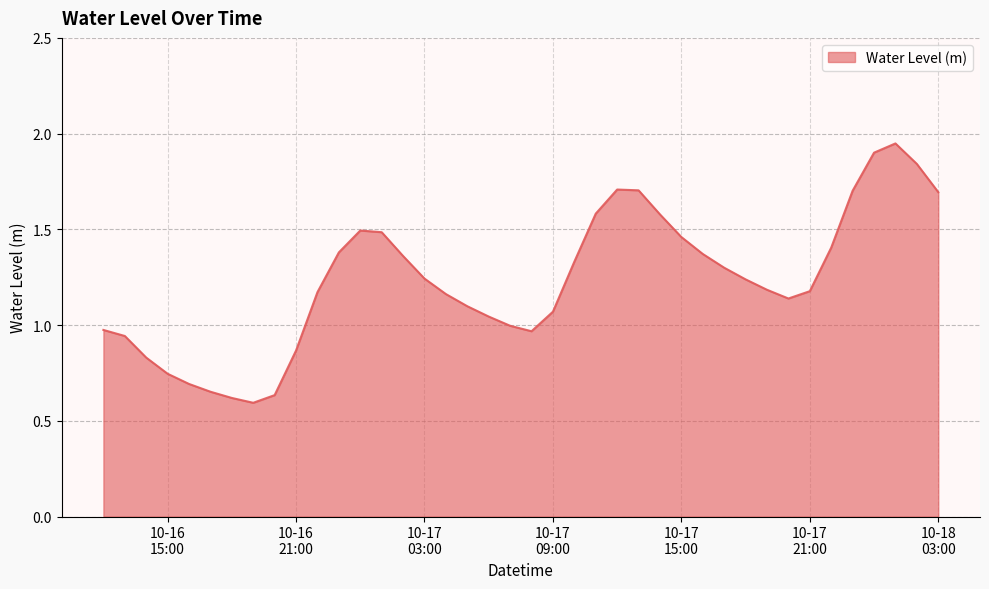

What is the difference between the maximum and second lowest values?

1.3